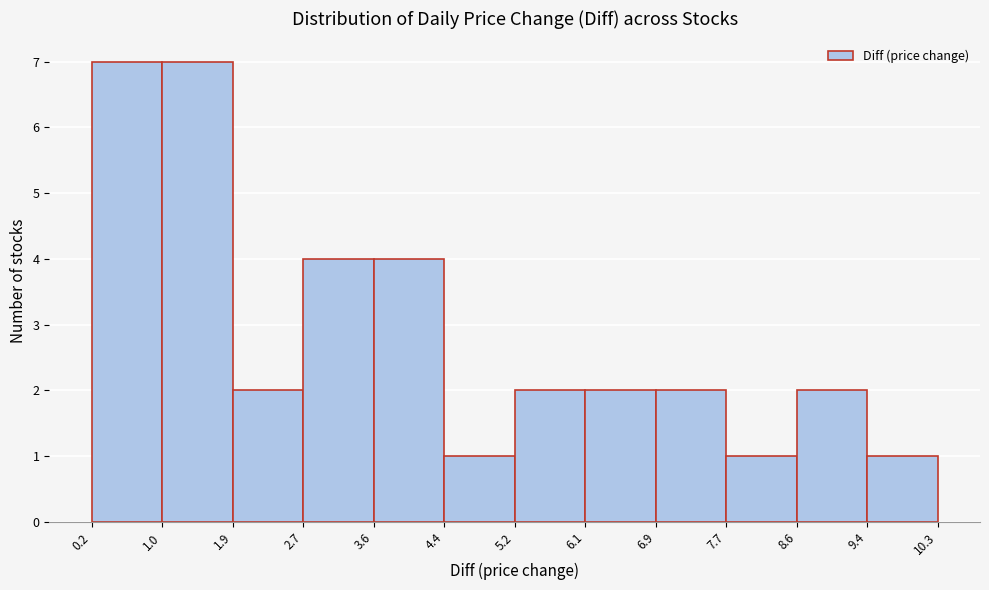

Reading left to right, list every bar in this chart as the range it spans on the x-axis followed by its height. The values are not printed on the chart, so give them approximately, as read against the axis.

0.2 to 1.0: 7
1.0 to 1.9: 7
1.9 to 2.7: 2
2.7 to 3.6: 4
3.6 to 4.4: 4
4.4 to 5.2: 1
5.2 to 6.1: 2
6.1 to 6.9: 2
6.9 to 7.7: 2
7.7 to 8.6: 1
8.6 to 9.4: 2
9.4 to 10.3: 1